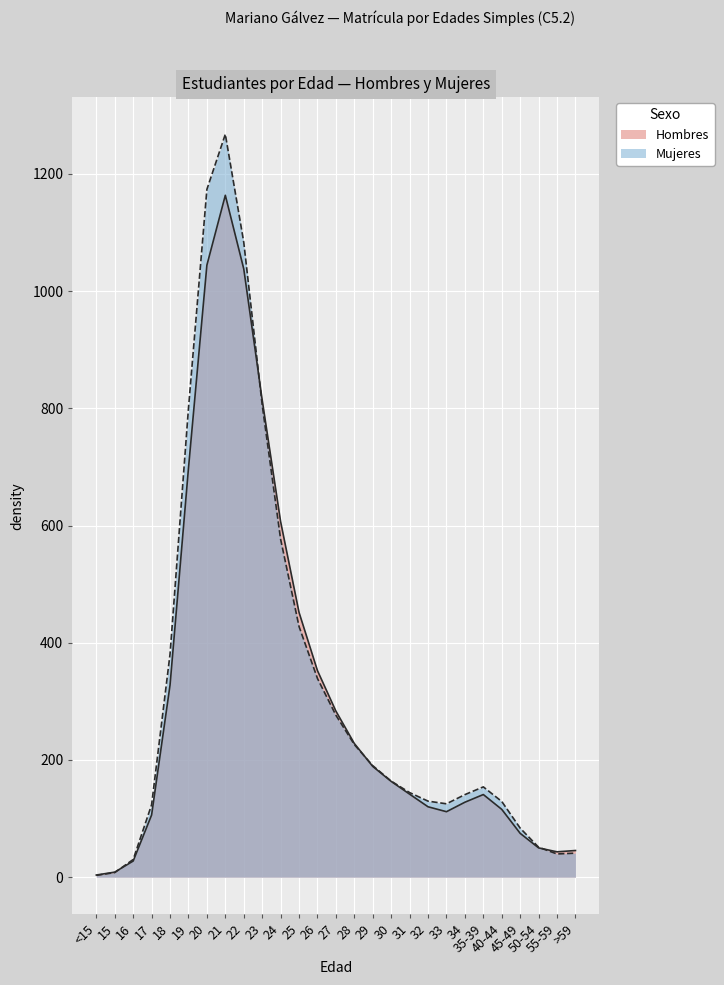

The value of Mujeres at 17 is 123.6. True or false?

True